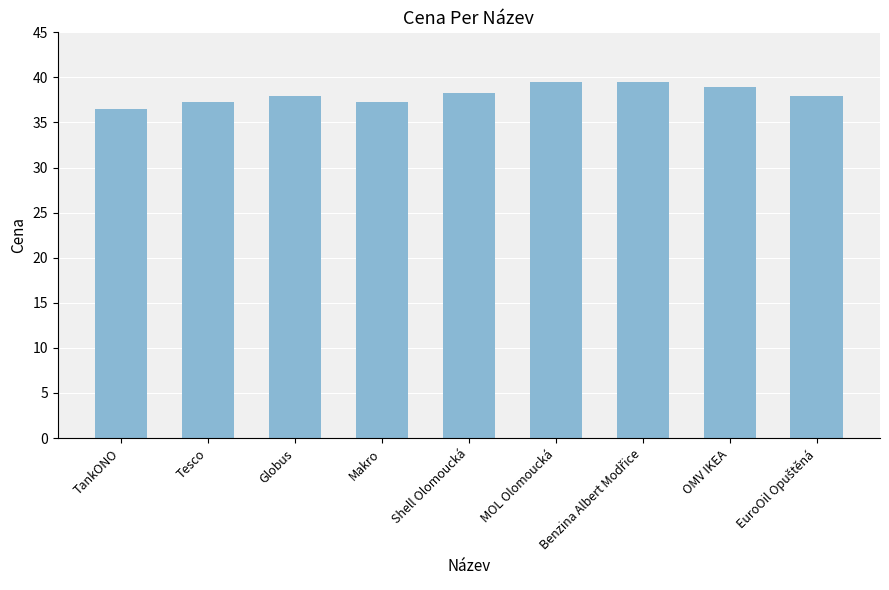

Count the number of values greater than 37.

8